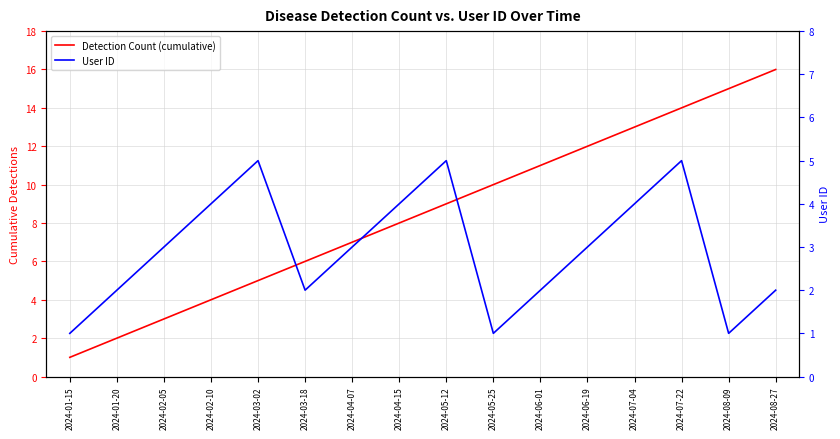

How many lines are shown in the chart?

2